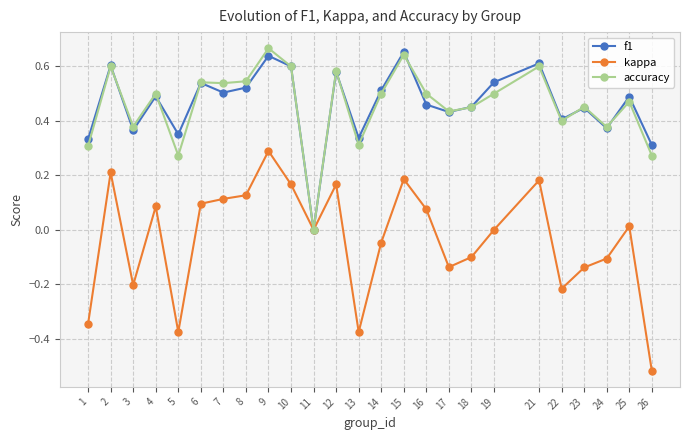

Between 13 and 25, which series saw the biggest shift?

kappa